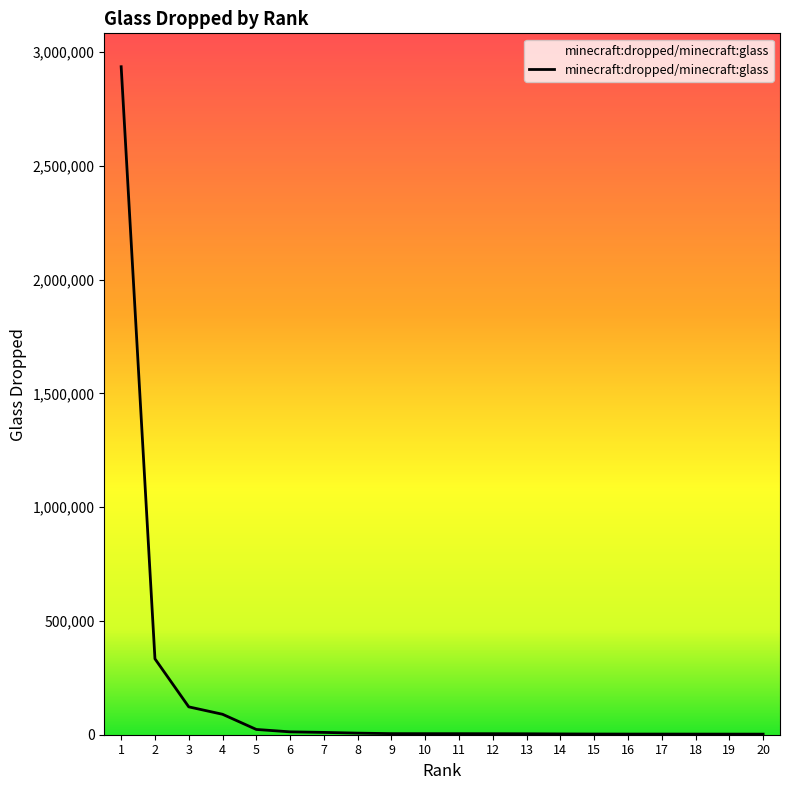

What is the maximum value shown in the chart?

2936000